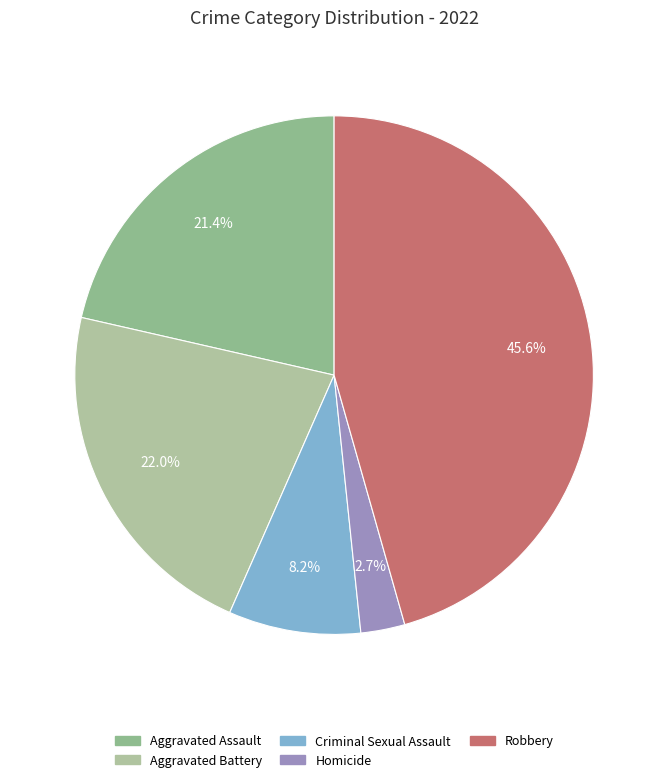

To the nearest percent, what is the average slice percentage?

20%